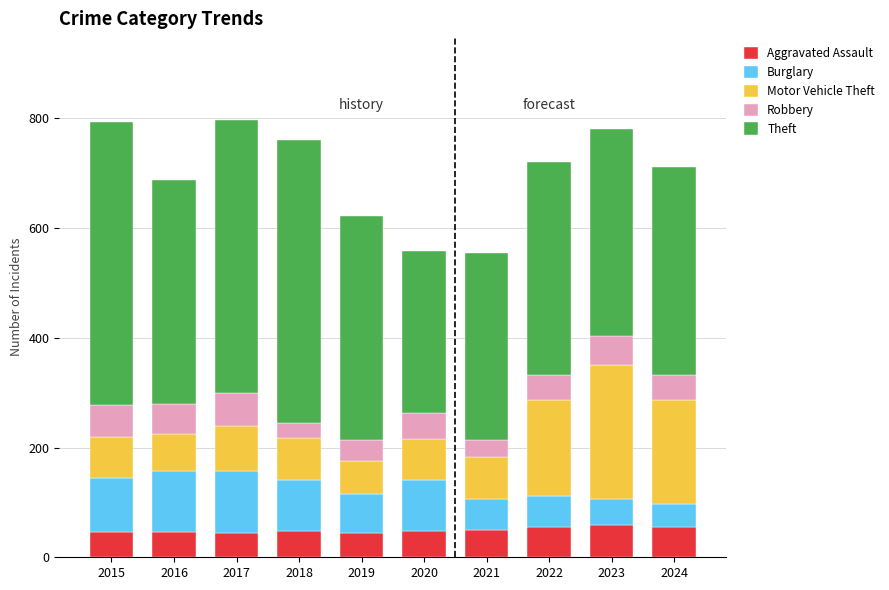

What is the total value across all series at 2016?

688